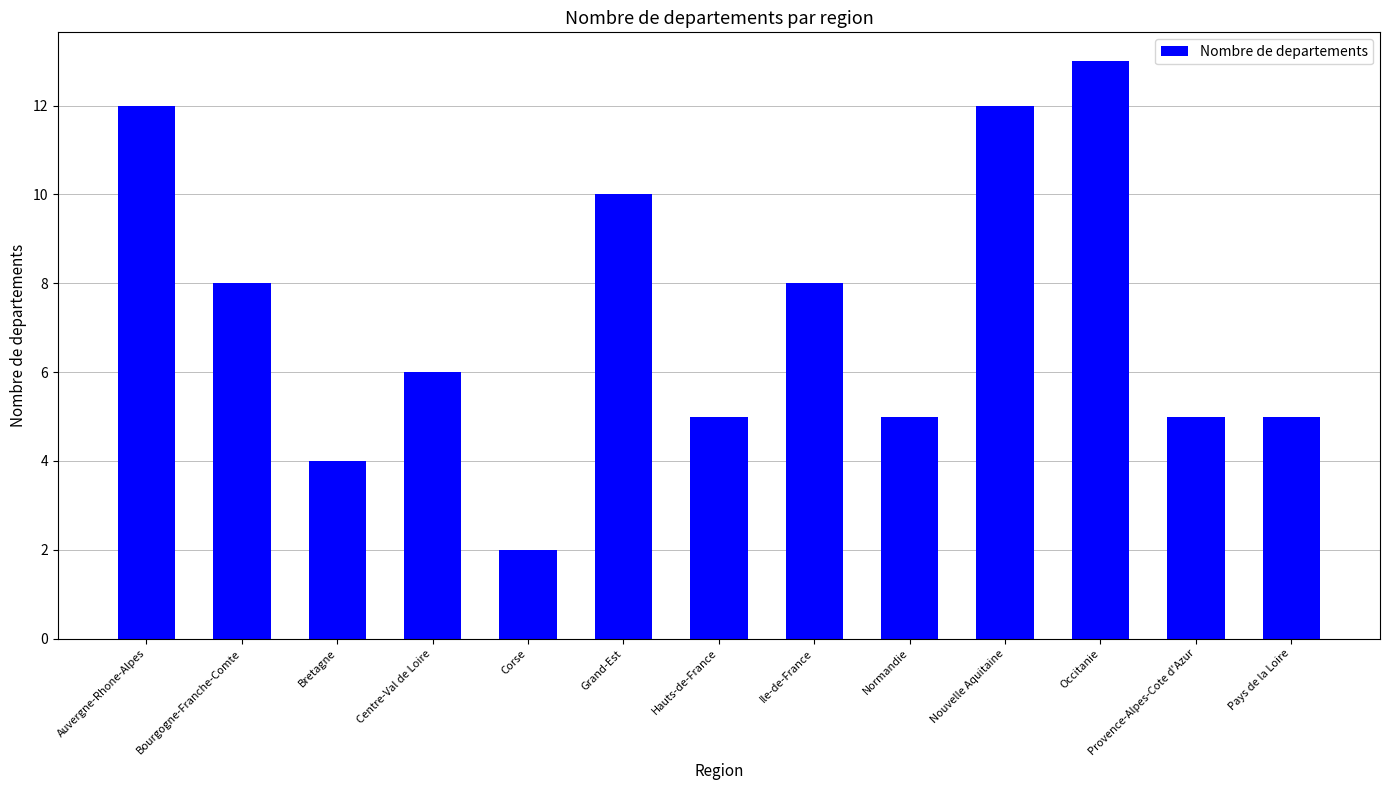

True or false: the data shows 12 at Nouvelle Aquitaine.

True